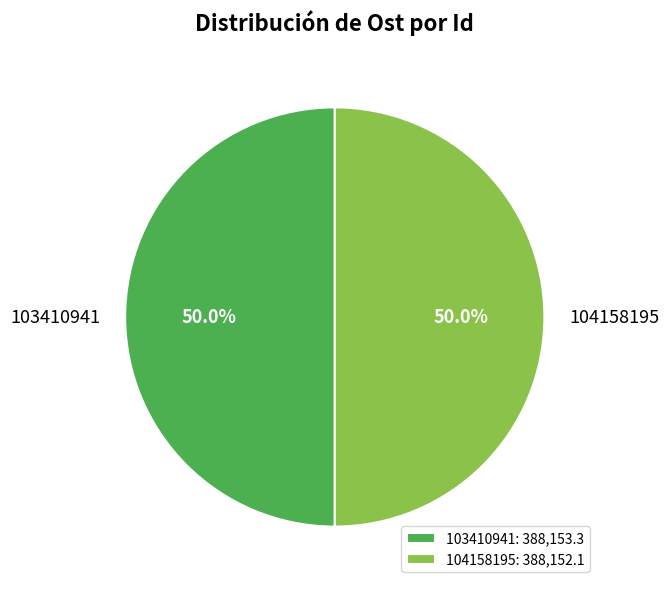

Approximately how many times larger is the value at 103410941 compared to 104158195?

1.0